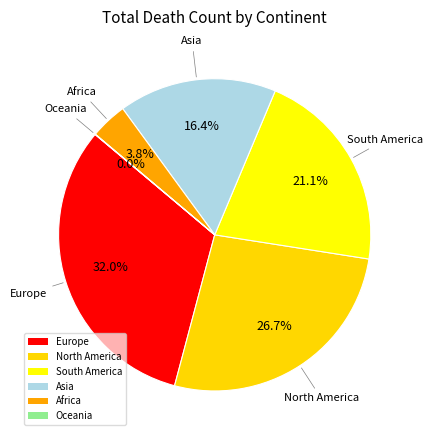

True or false: Oceania accounts for 0% of the total.

True